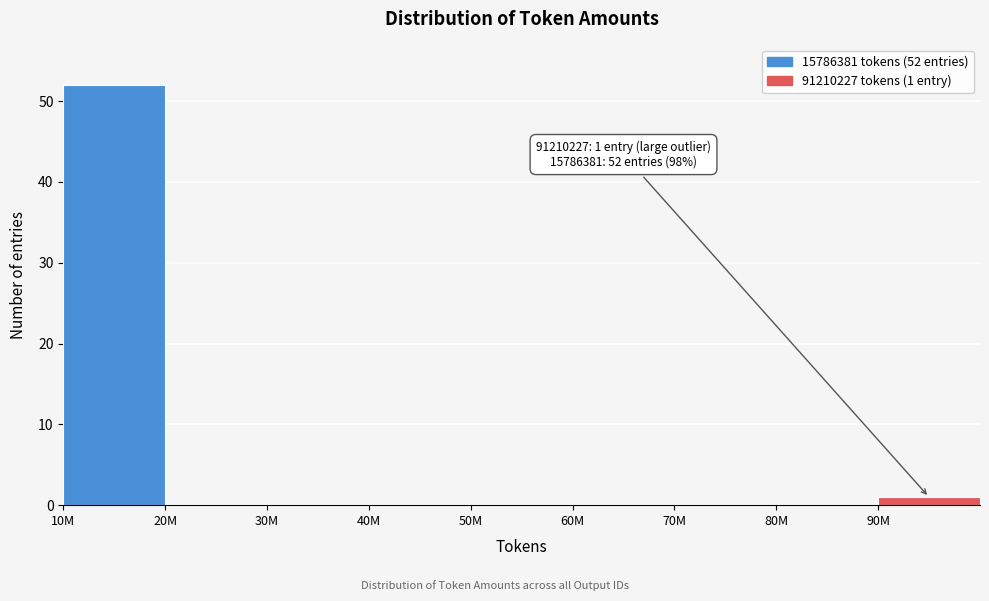

Reading left to right, extract all data points from this chart.

10M=52	20M=0	30M=0	40M=0	50M=0	60M=0	70M=0	80M=0	90M=1